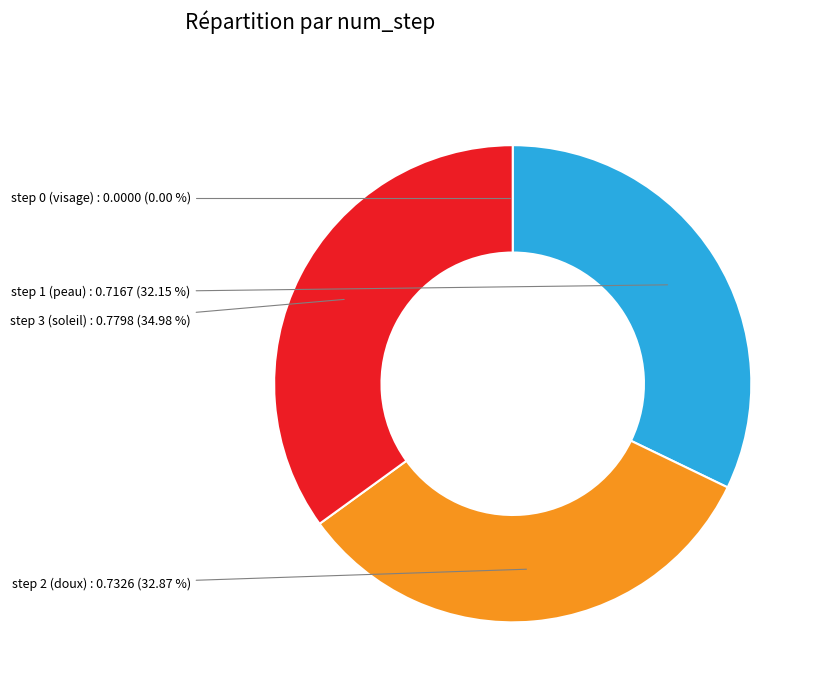

Is there a majority slice in this chart?

No